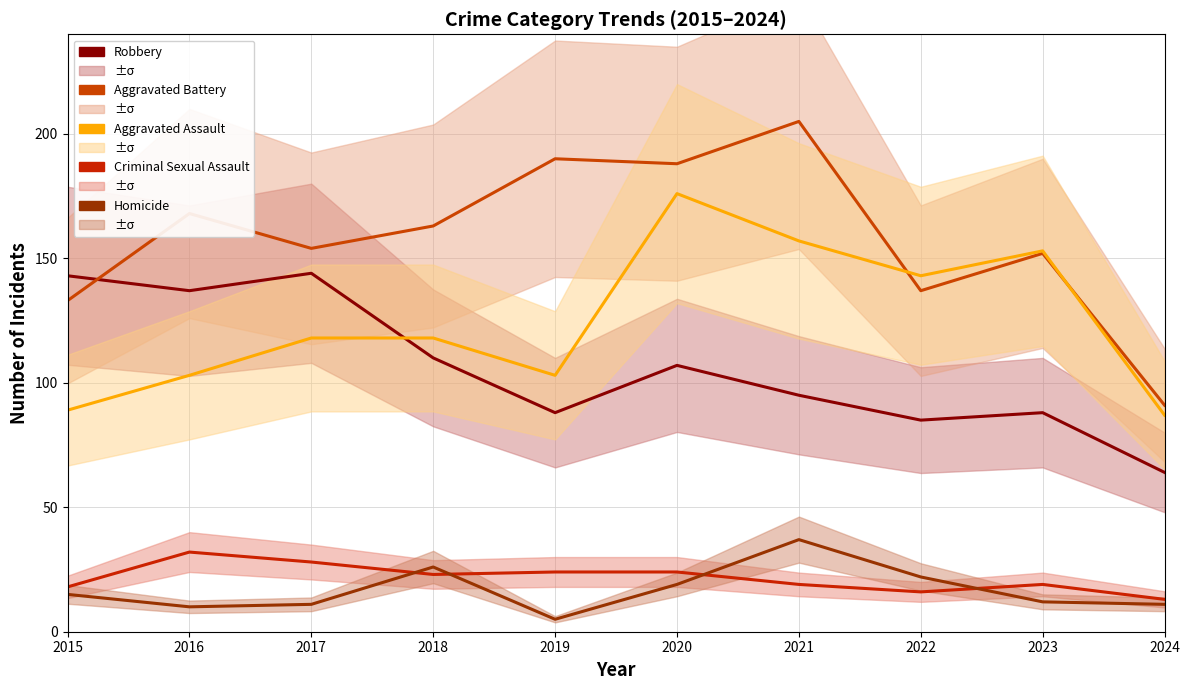

How many values in the Aggravated Assault series exceed 118?

4